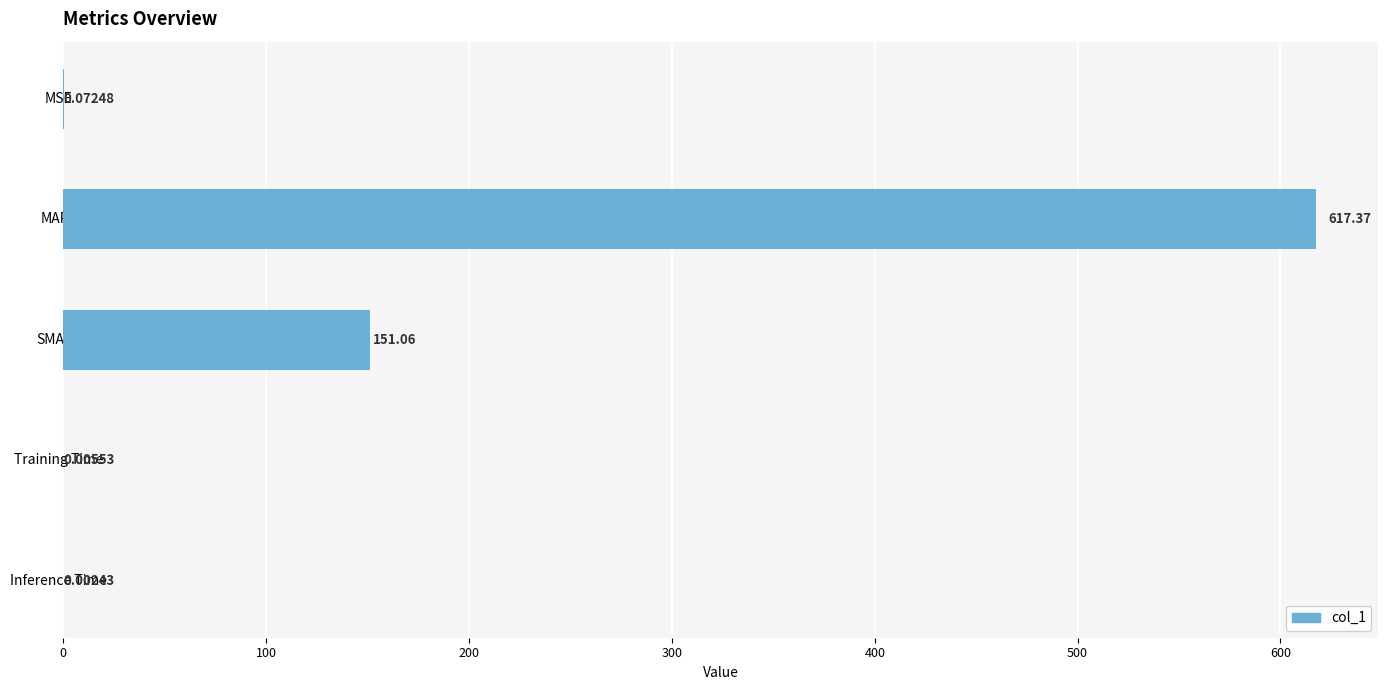

At which label is the value closest to 308?

SMAPE